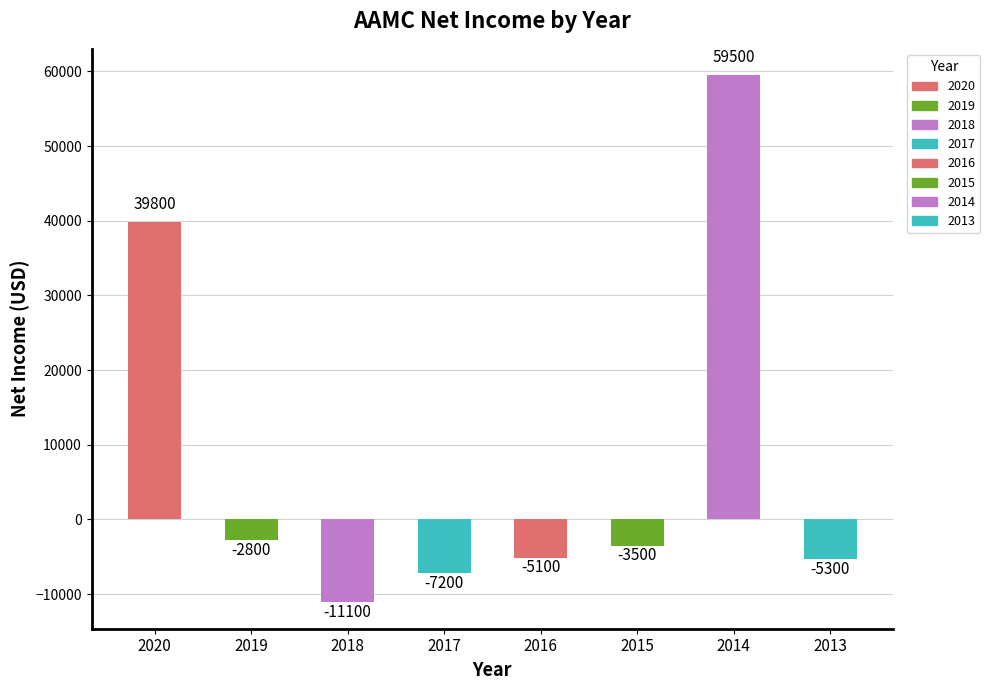

List the labels in order of value, smallest first.

2018, 2017, 2013, 2016, 2015, 2019, 2020, 2014